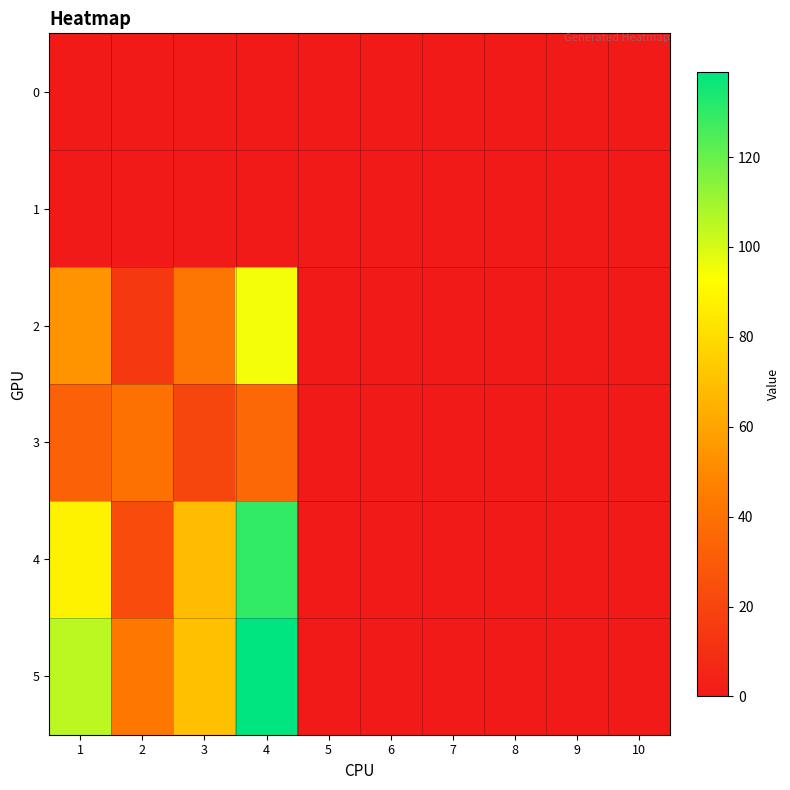

Reading right to left, what are all the values shown in this chart?

0: 10=0	9=0	8=0	7=0	6=0	5=0	4=0	3=0	2=0	1=0
1: 10=0	9=0	8=0	7=0	6=0	5=0	4=0	3=0	2=0	1=0
2: 10=0	9=0	8=0	7=0	6=0	5=0	4=95	3=42	2=14	1=54
3: 10=0	9=0	8=0	7=0	6=0	5=0	4=36	3=20	2=40	1=33
4: 10=0	9=0	8=0	7=0	6=0	5=0	4=130	3=68	2=23	1=88
5: 10=0	9=0	8=0	7=0	6=0	5=0	4=139	3=70	2=43	1=105